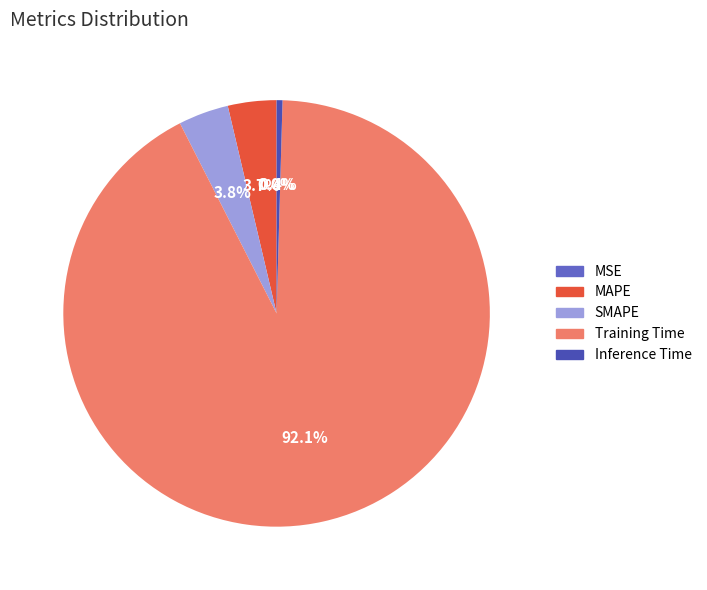

Rank the categories by value from highest to lowest.

Training Time, SMAPE, MAPE, Inference Time, MSE